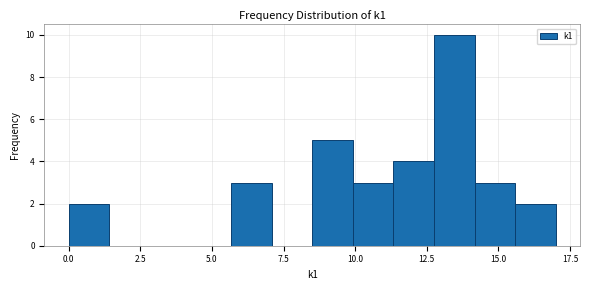

Read against the x-axis, roughly where is the centre of the tallest bar?

13.5